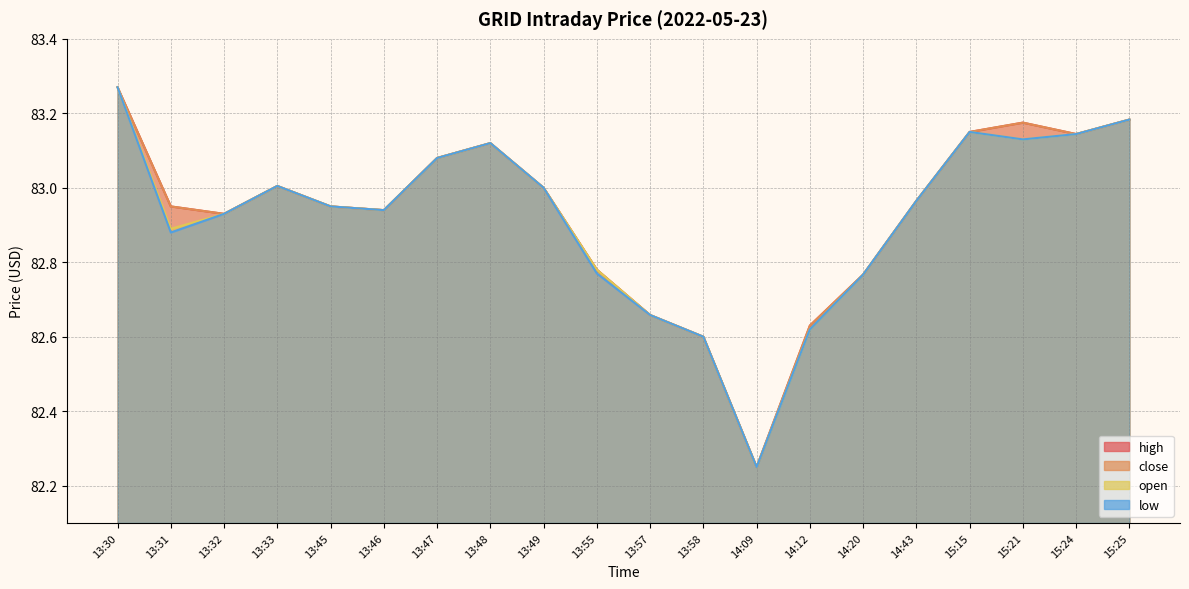

Rank the series at 15:15 from highest to lowest value.

high, close, open, low